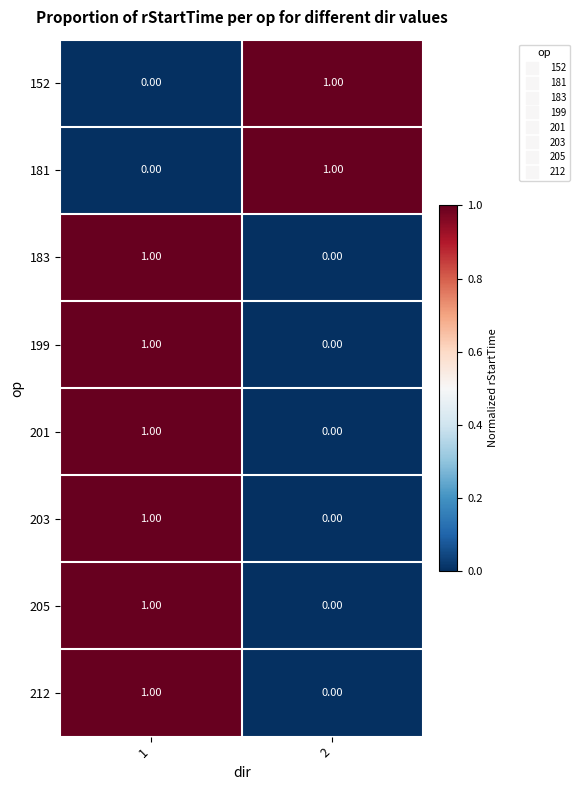

List the labels in order of 205 value, largest first.

1, 2